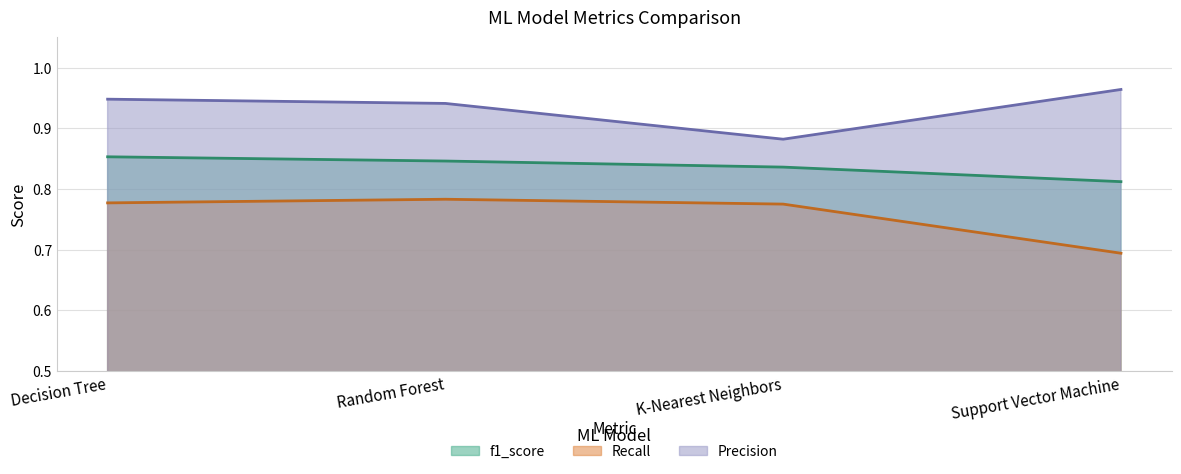

True or false: Precision and f1_score intersect in this chart.

False